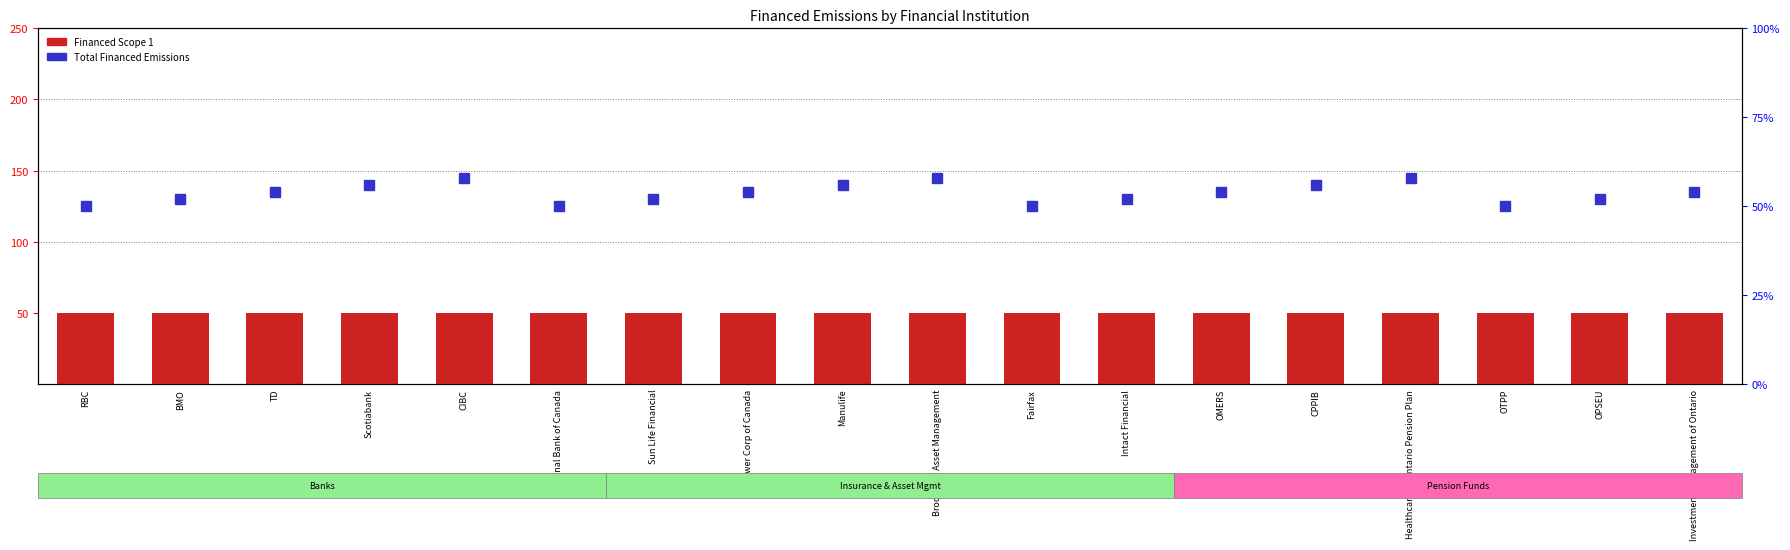

Reading left to right, list all the values displayed in this chart.

Financed Scope 1: RBC=50	BMO=50	TD=50	Scotiabank=50	CIBC=50	National Bank of Canada=50	Sun Life Financial=50	Power Corp of Canada=50	Manulife=50	Brookfield Asset Management=50	Fairfax=50	Intact Financial=50	OMERS=50	CPPIB=50	Healthcare of Ontario Pension Plan=50	OTPP=50	OPSEU=50	Investment Management of Ontario=50
Total Financed Emissions: RBC=50	BMO=52	TD=54	Scotiabank=56	CIBC=58	National Bank of Canada=50	Sun Life Financial=52	Power Corp of Canada=54	Manulife=56	Brookfield Asset Management=58	Fairfax=50	Intact Financial=52	OMERS=54	CPPIB=56	Healthcare of Ontario Pension Plan=58	OTPP=50	OPSEU=52	Investment Management of Ontario=54